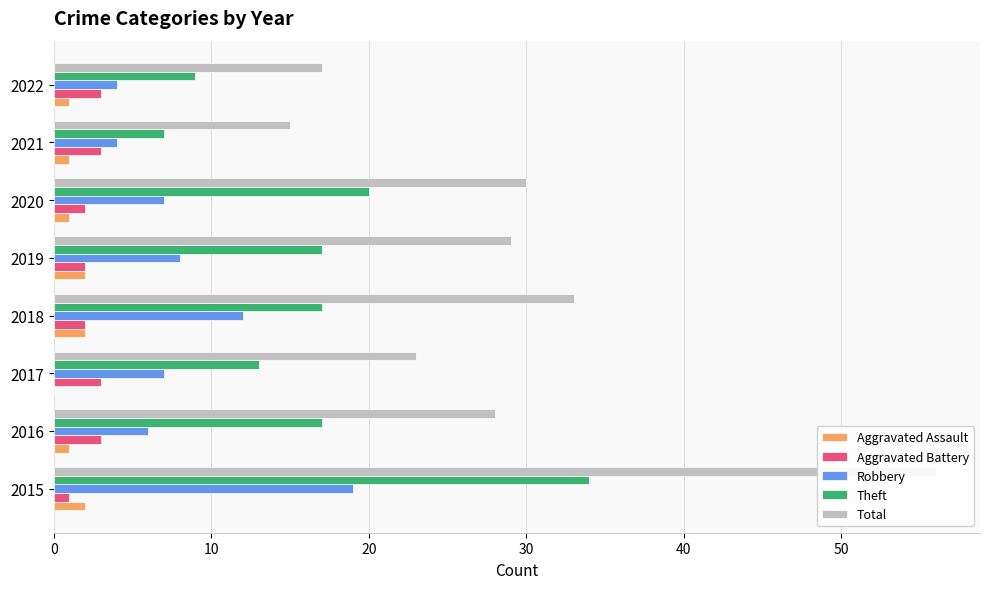

What is the difference between the highest and lowest values at 2019?

27